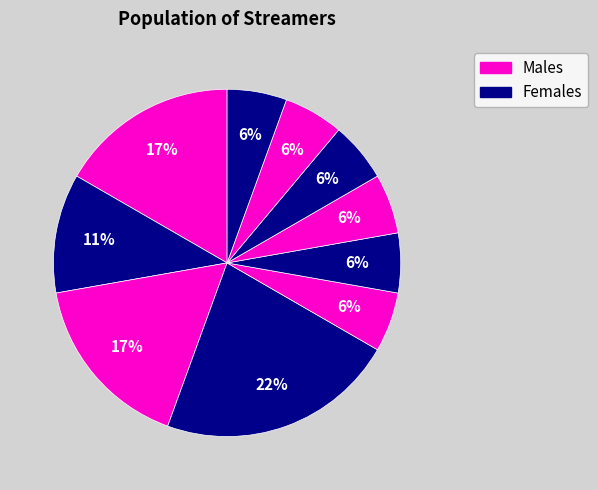

Does any single category account for the majority?

No